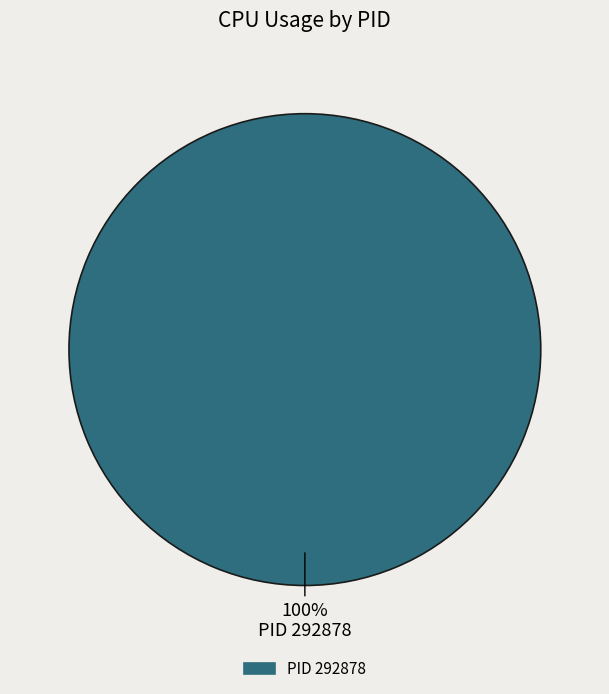

Is there a majority slice in this chart?

Yes